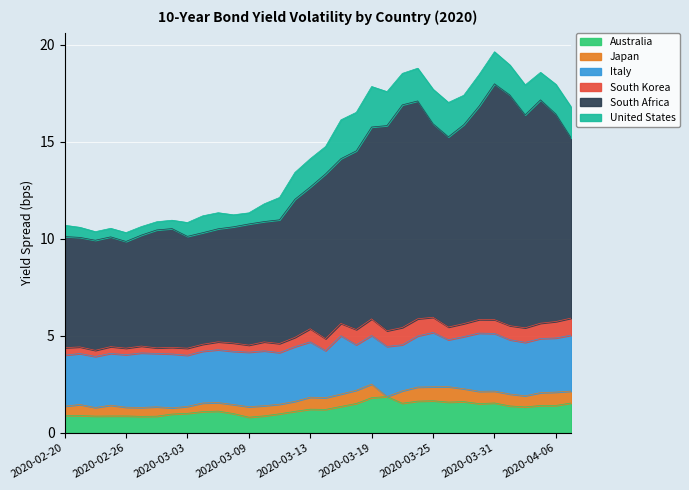

True or false: Italy and Australia cross at least once.

False